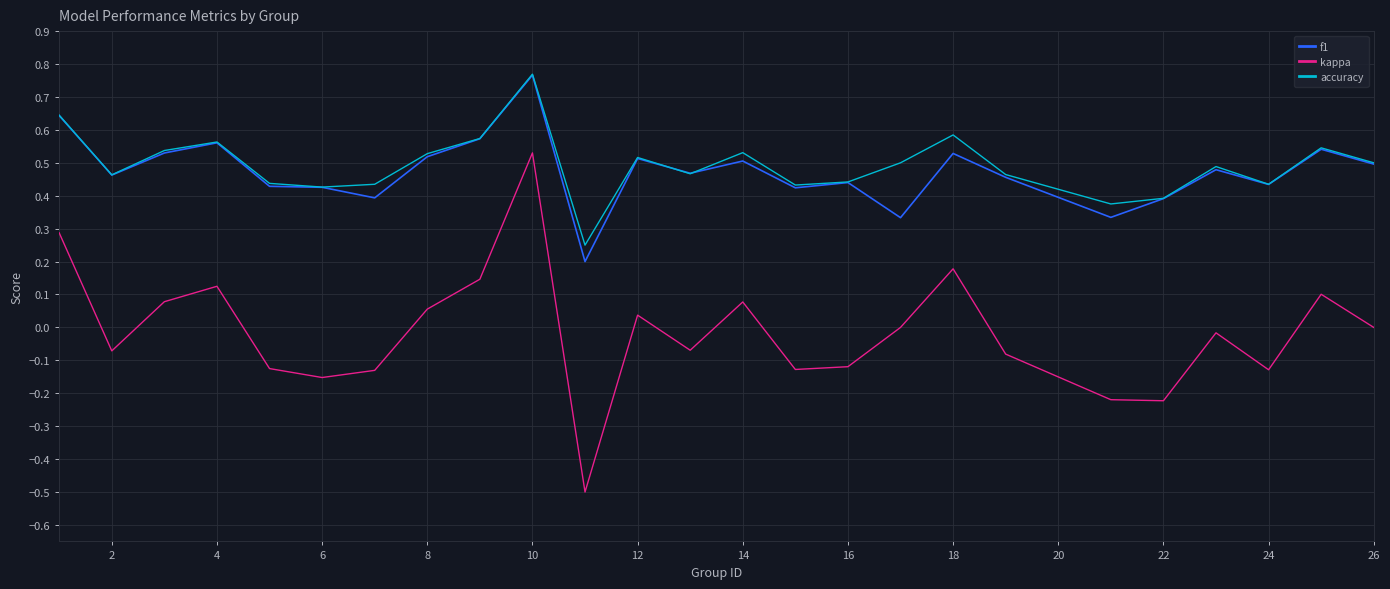

What is the minimum value shown in the chart?

-0.5